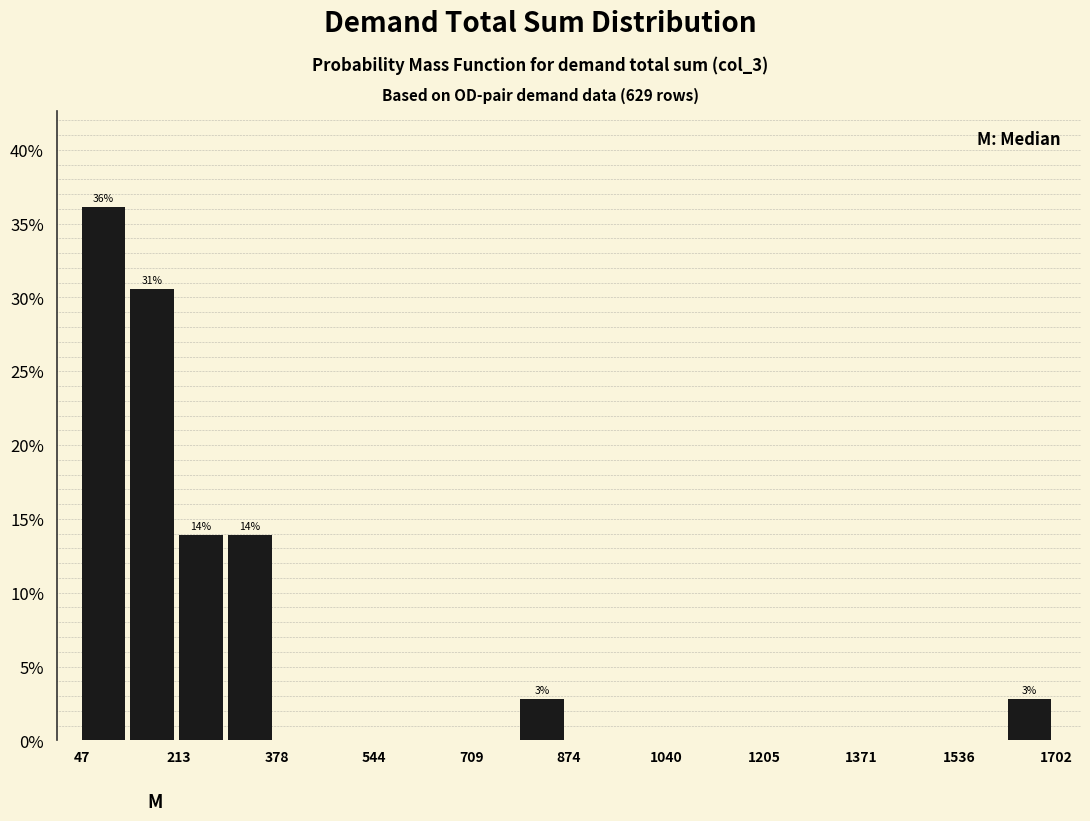

Over which range of the x-axis is the bar tallest?

40 to 140